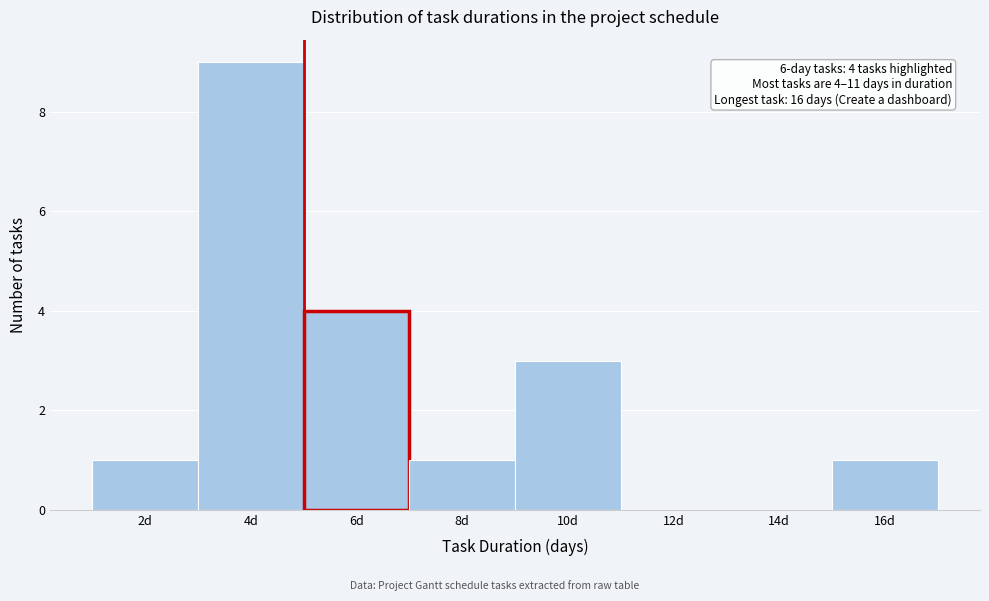

Reading left to right, list all the values displayed in this chart.

2d=1	4d=9	6d=4	8d=1	10d=3	12d=0	14d=0	16d=1